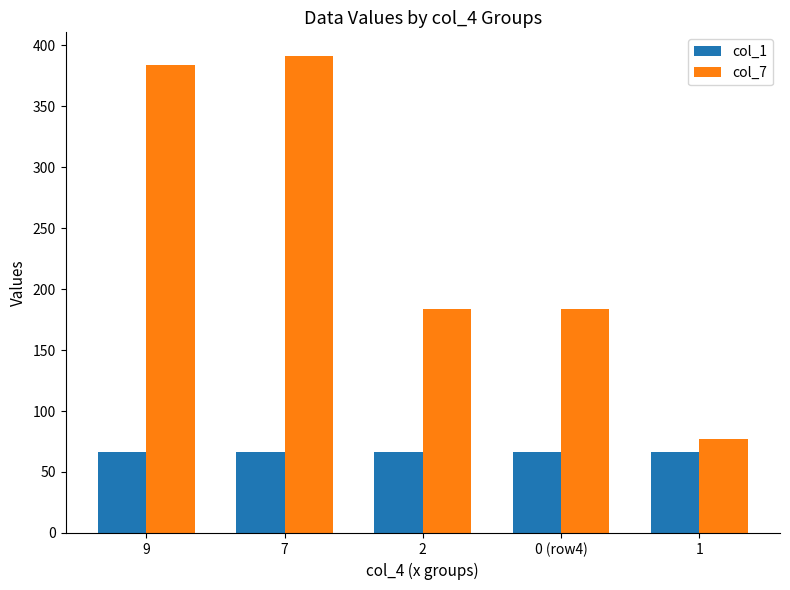

Is the value of col_1 at 7 greater than the value of col_7 at 0 (row4)?

No